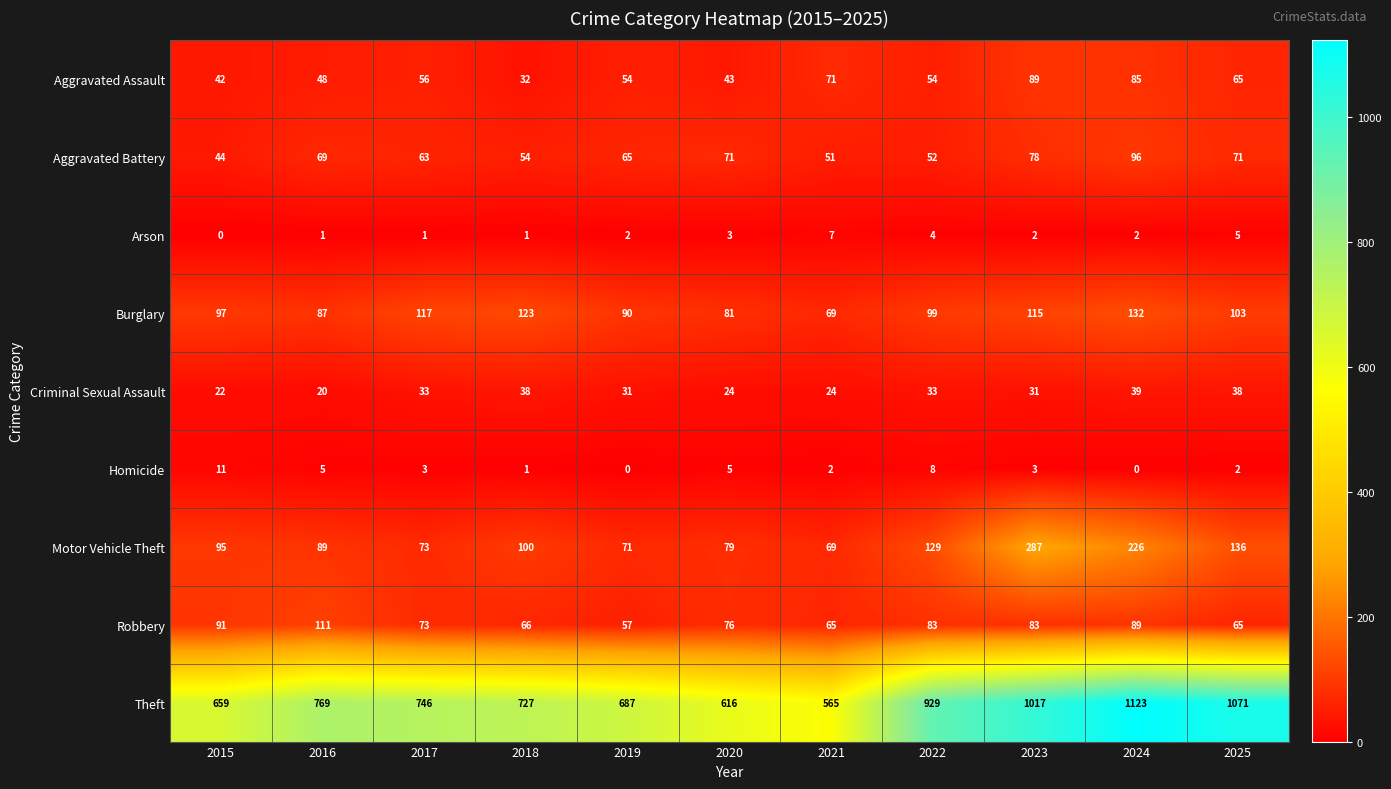

Is it true that Robbery equals 65 at 2021?

True